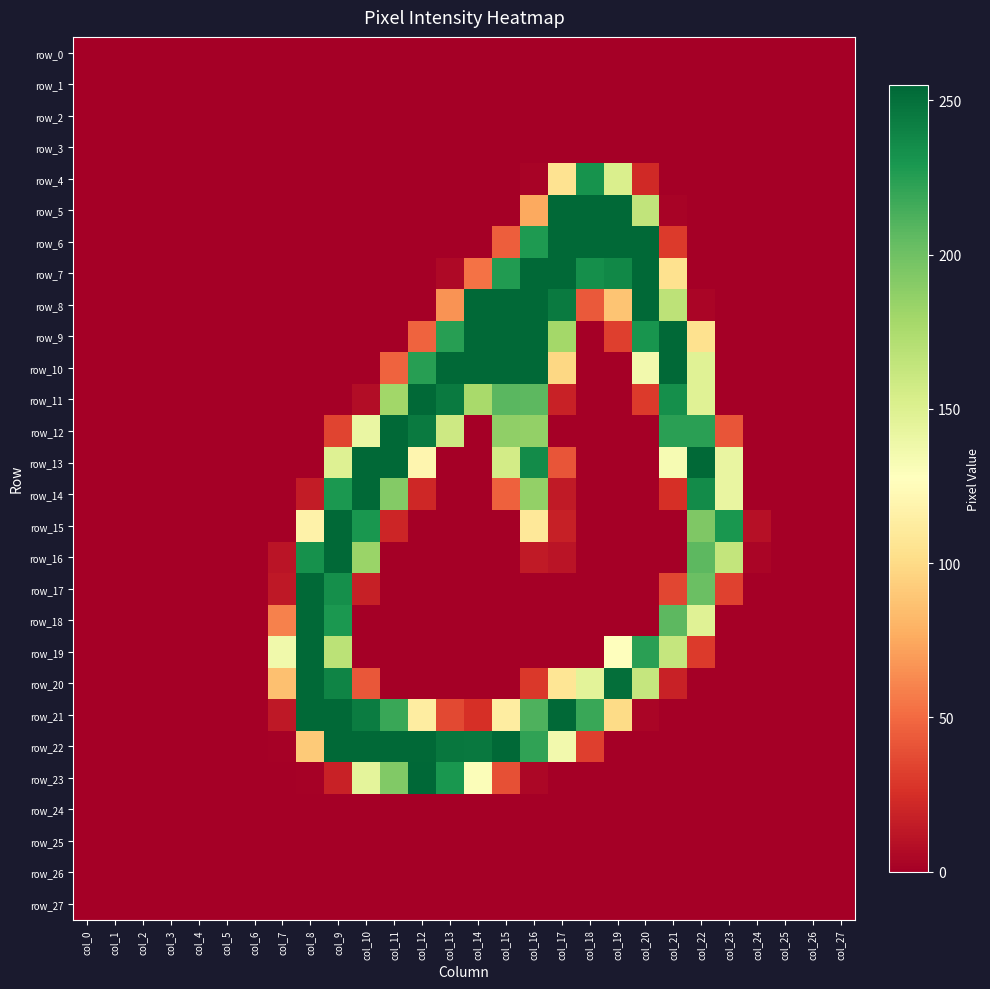

What is the greatest value displayed?

255